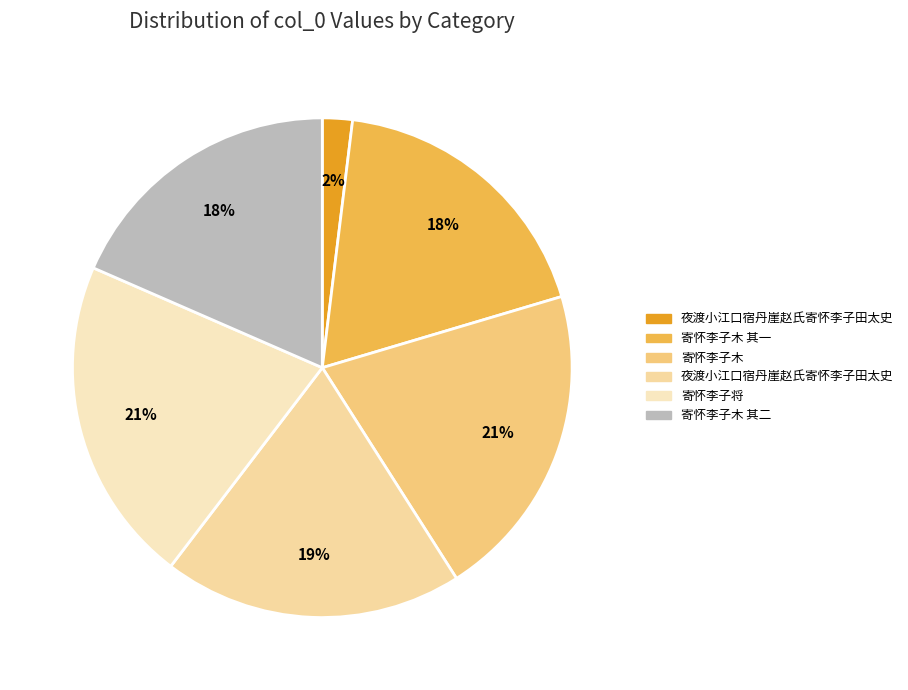

How many segments does this pie chart have?

6